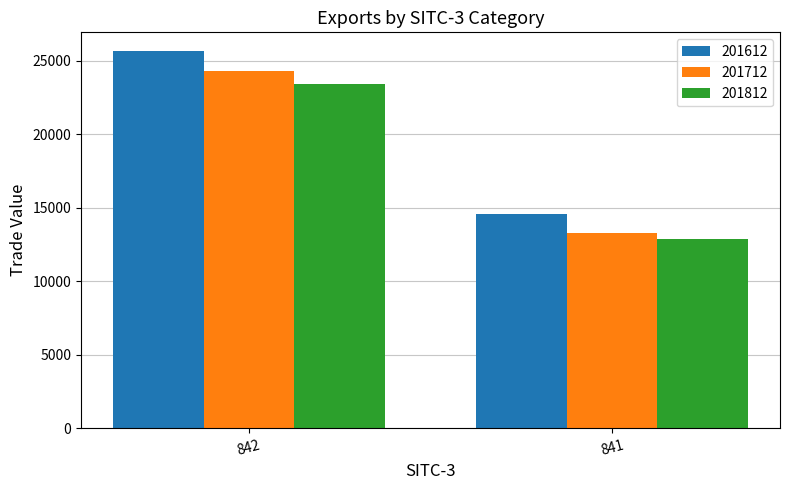

What is the maximum value for 201812?

23406.3